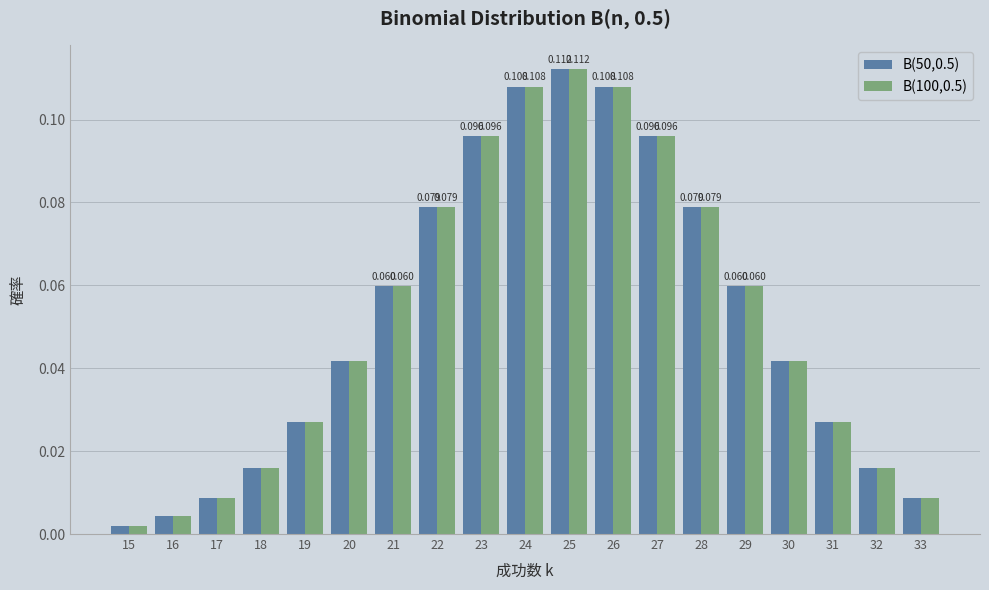

Is the value of B(100,0.5) at 25 greater than the value of B(50,0.5) at 33?

Yes